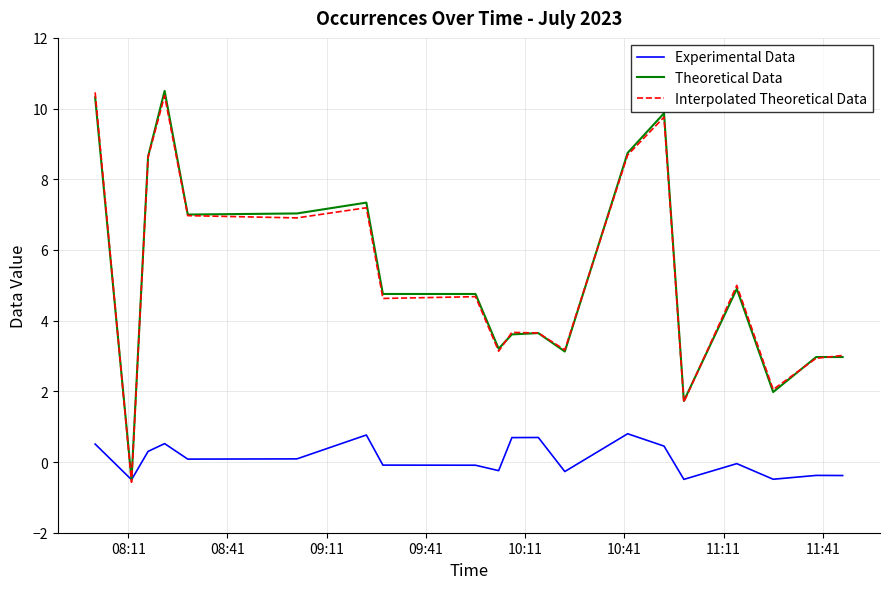

How many lines are shown in the chart?

3